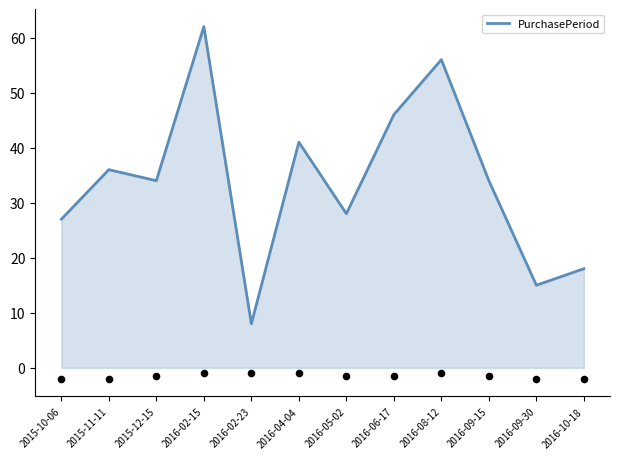

What is the ratio of the value at 2016-09-30 to the value at 2016-02-23?

1.9